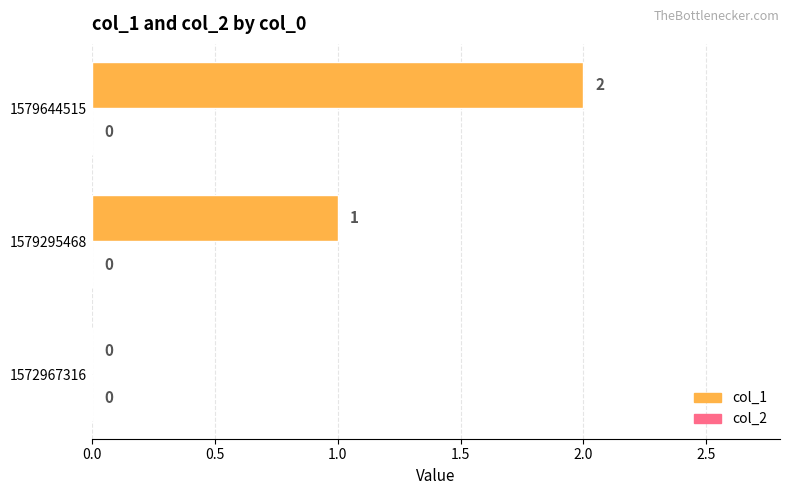

Which category has the highest value across all series?

1579644515